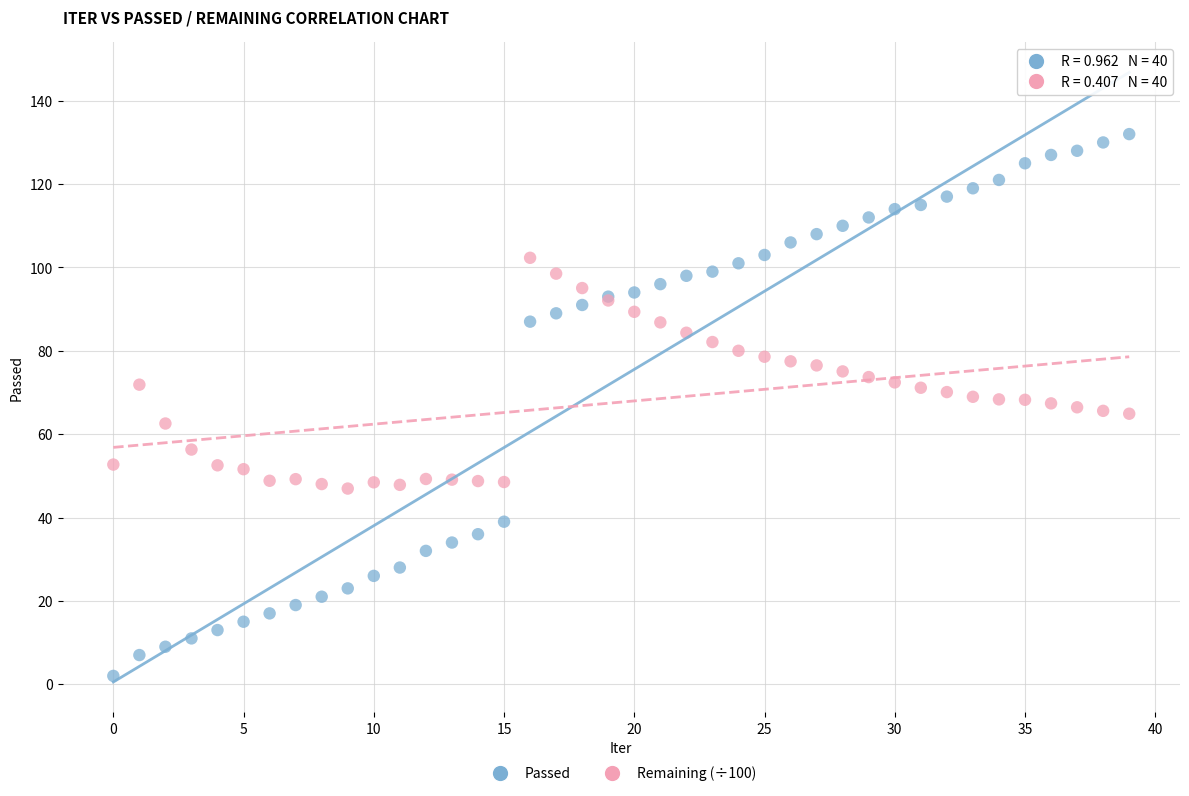

Which series reaches the minimum Y coordinate?

Passed